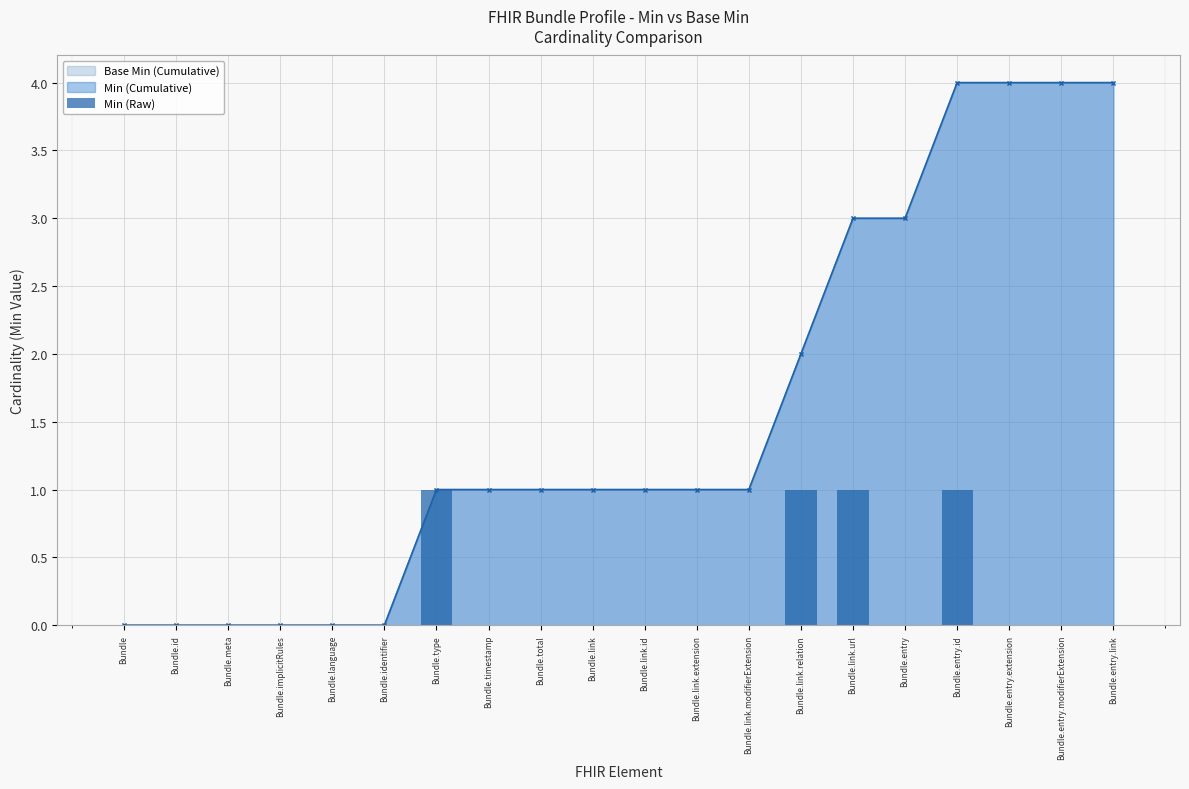

Reading left to right, transcribe all the data shown in this chart.

Bundle=0	Bundle.id=0	Bundle.meta=0	Bundle.implicitRules=0	Bundle.language=0	Bundle.identifier=0	Bundle.type=1	Bundle.timestamp=0	Bundle.total=0	Bundle.link=0	Bundle.link.id=0	Bundle.link.extension=0	Bundle.link.modifierExtension=0	Bundle.link.relation=1	Bundle.link.url=1	Bundle.entry=0	Bundle.entry.id=1	Bundle.entry.extension=0	Bundle.entry.modifierExtension=0	Bundle.entry.link=0